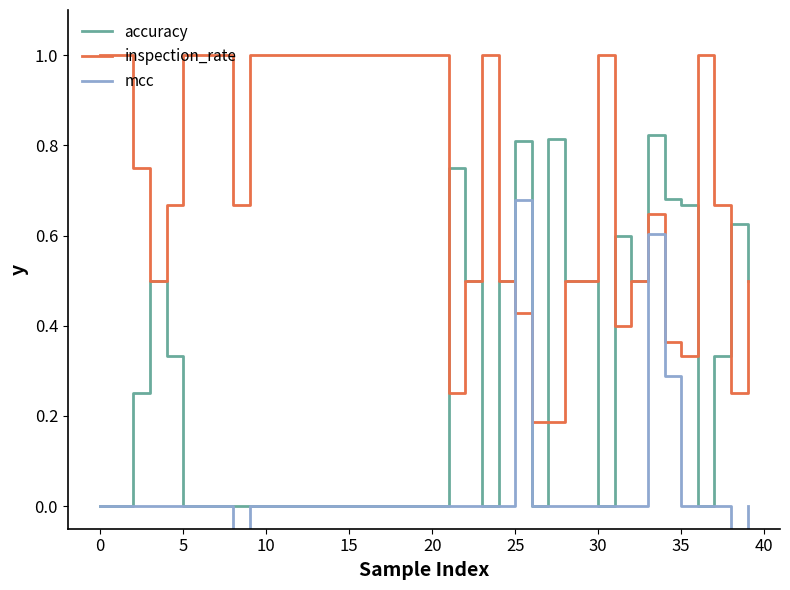

How many interior local valleys does the inspection_rate series have?

6